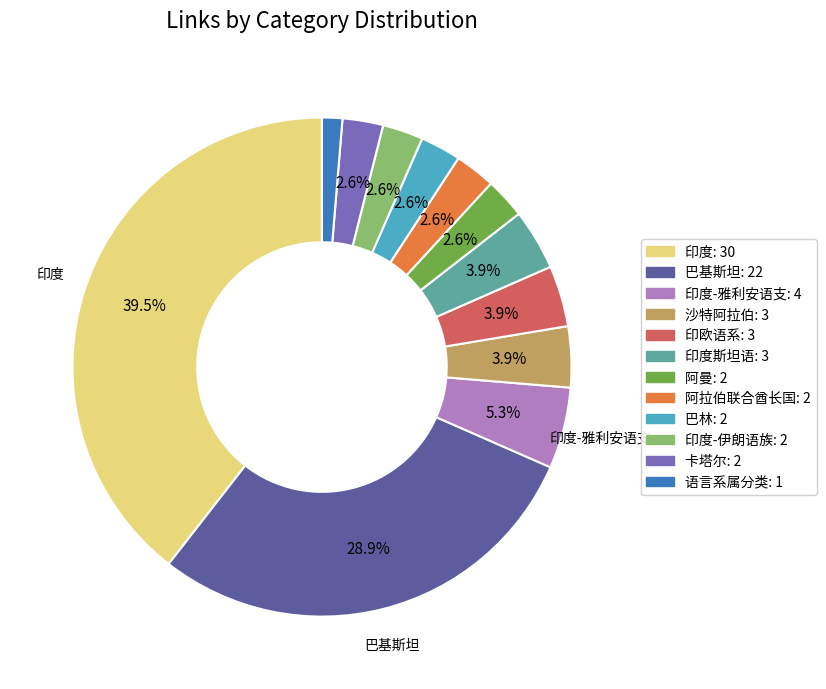

Is there a majority slice in this chart?

No